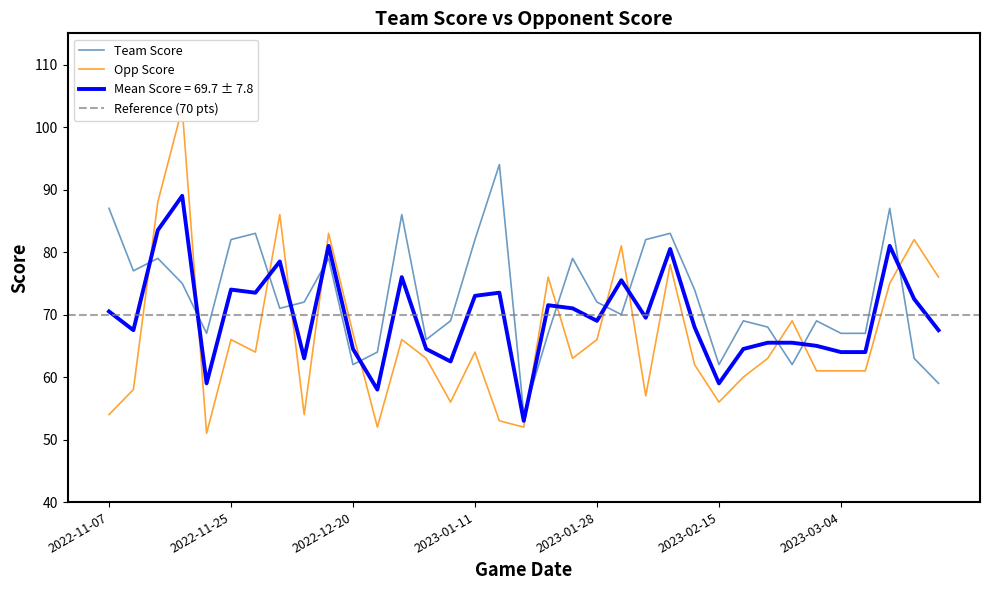

Reading left to right, what are all the values shown in this chart?

team_score: 87	77	79	75	67	82	83	71	72	79	62	64	86	66	69	82	94	54	67	79	72	70	82	83	74	62	69	68	62	69	67	67	87	63	59
opp_score: 54	58	88	103	51	66	64	86	54	83	67	52	66	63	56	64	53	52	76	63	66	81	57	78	62	56	60	63	69	61	61	61	75	82	76